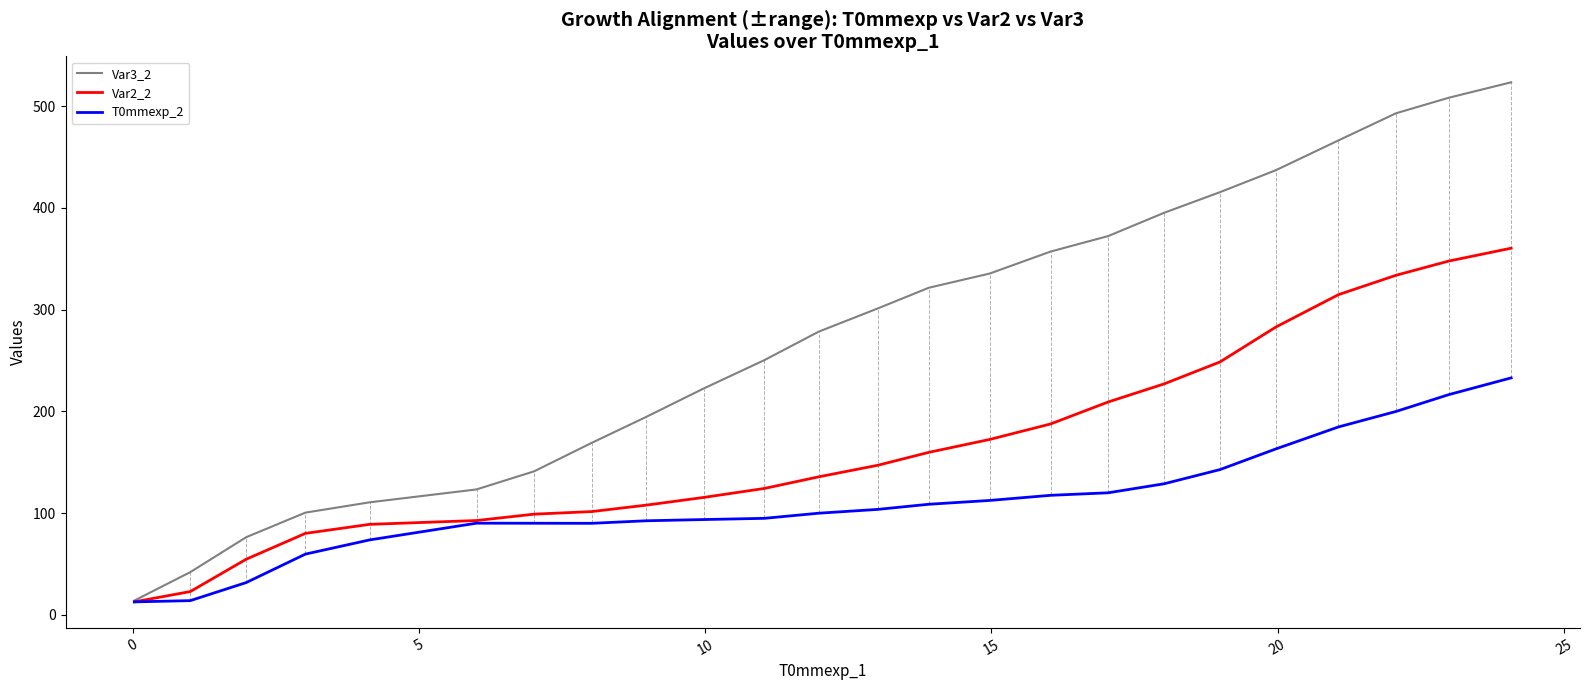

What is the minimum value shown in the chart?

12.7